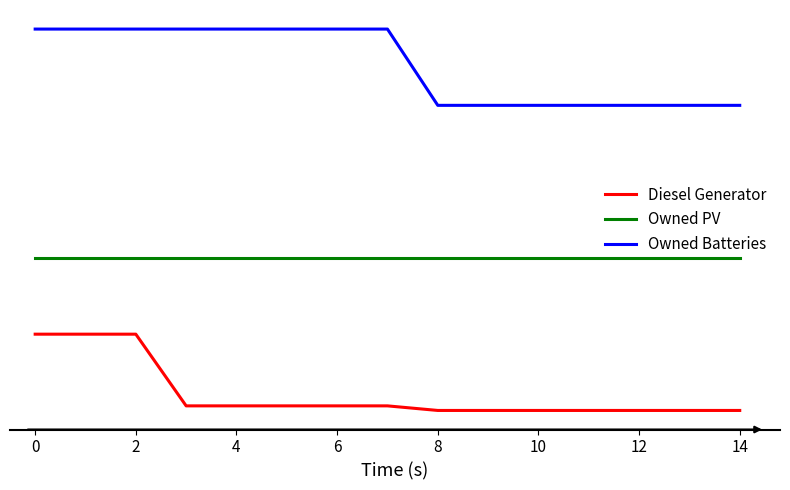

True or false: Diesel Generator and Owned PV intersect in this chart.

False